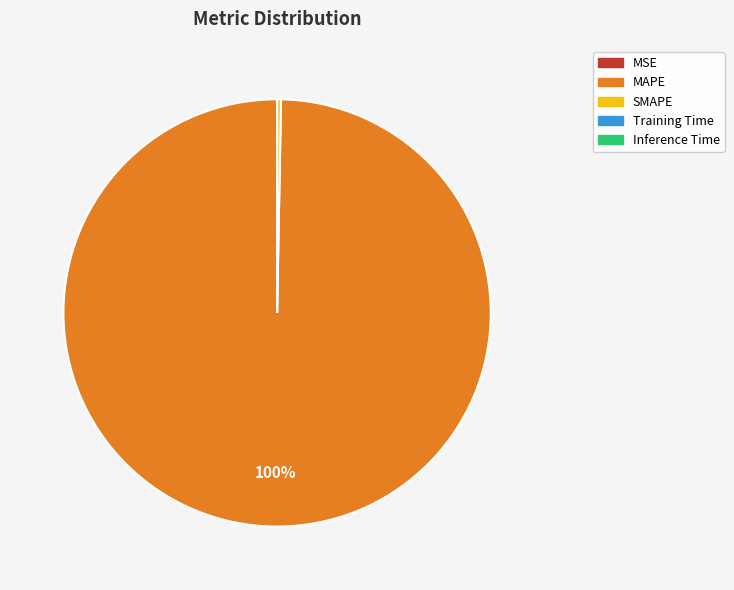

To the nearest percent, what is the difference between the largest and smallest slice percentages?

100%